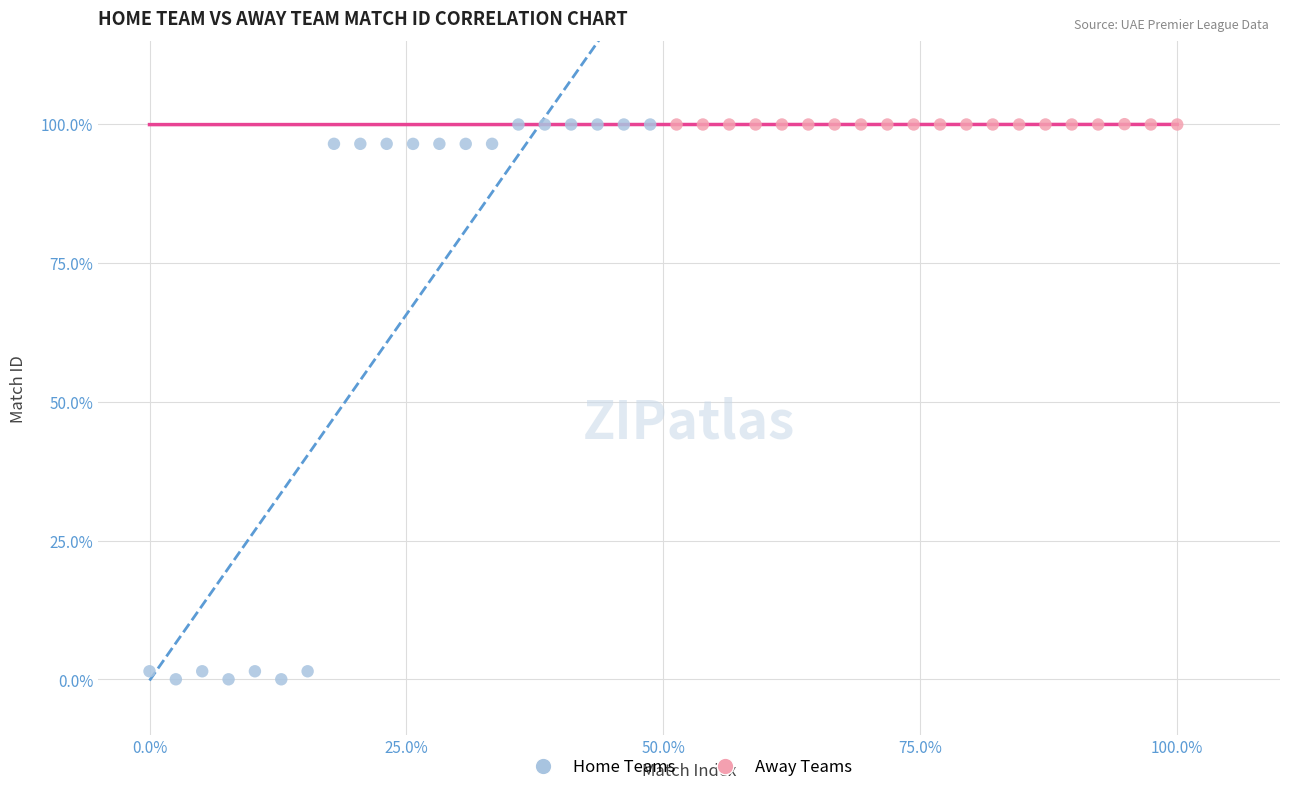

What are all the series names shown in the legend?

Home Teams, Away Teams